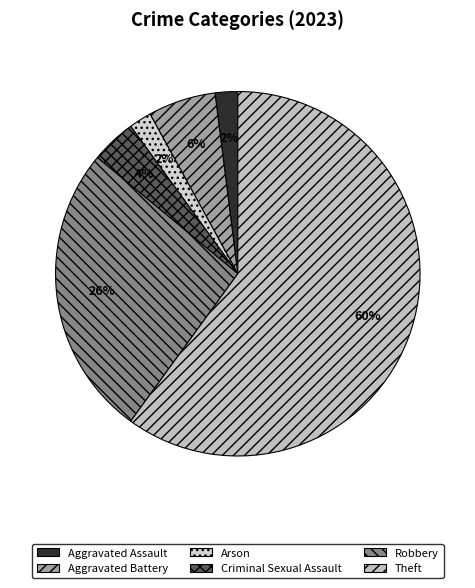

True or false: Aggravated Battery accounts for 17% of the total.

False